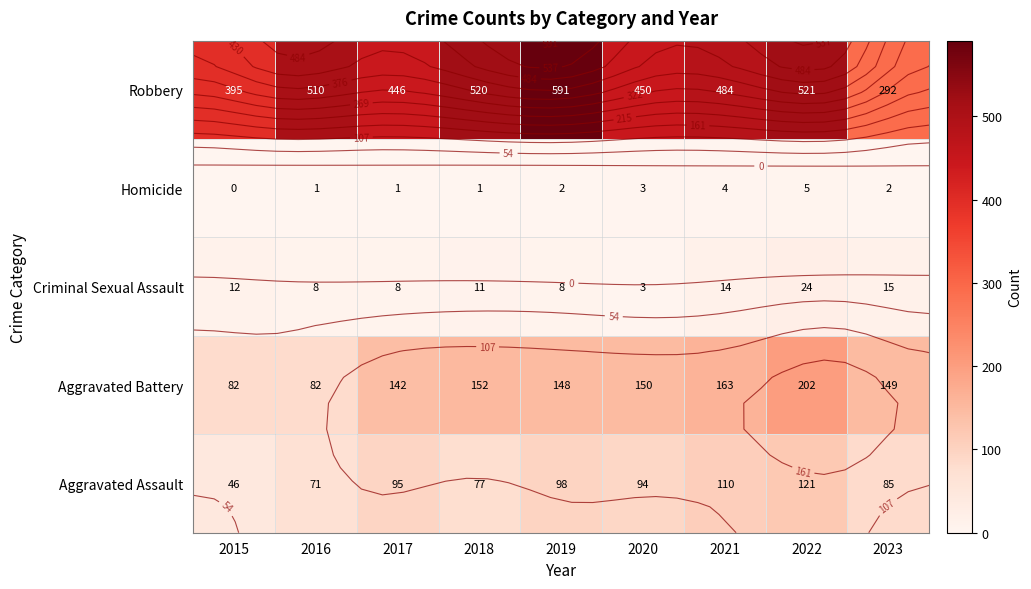

Is the value of Homicide at 2023 greater than the value of Aggravated Battery at 2020?

No